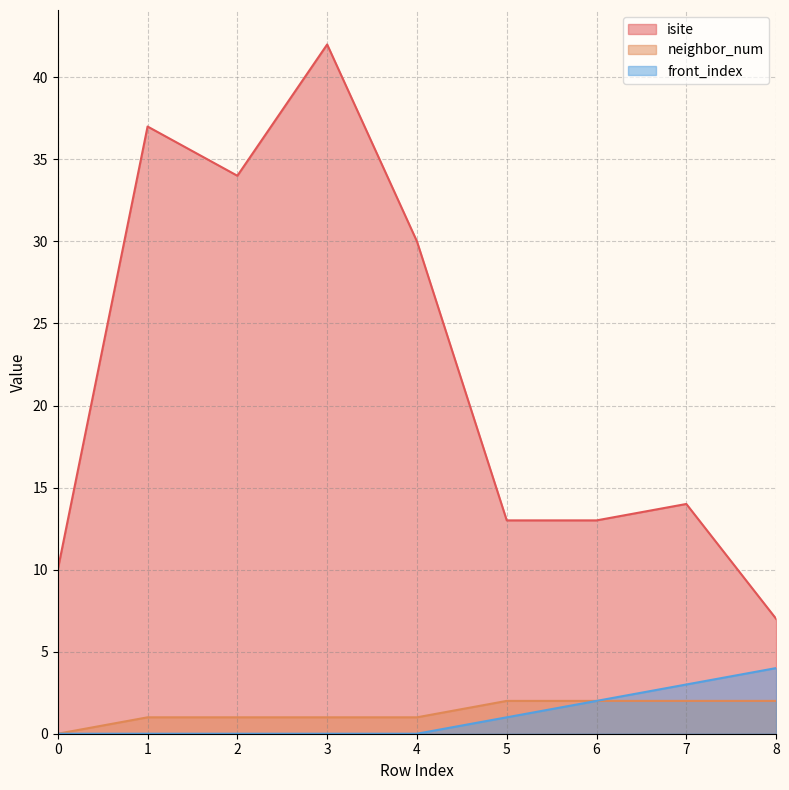

True or false: isite and neighbor_num intersect in this chart.

False